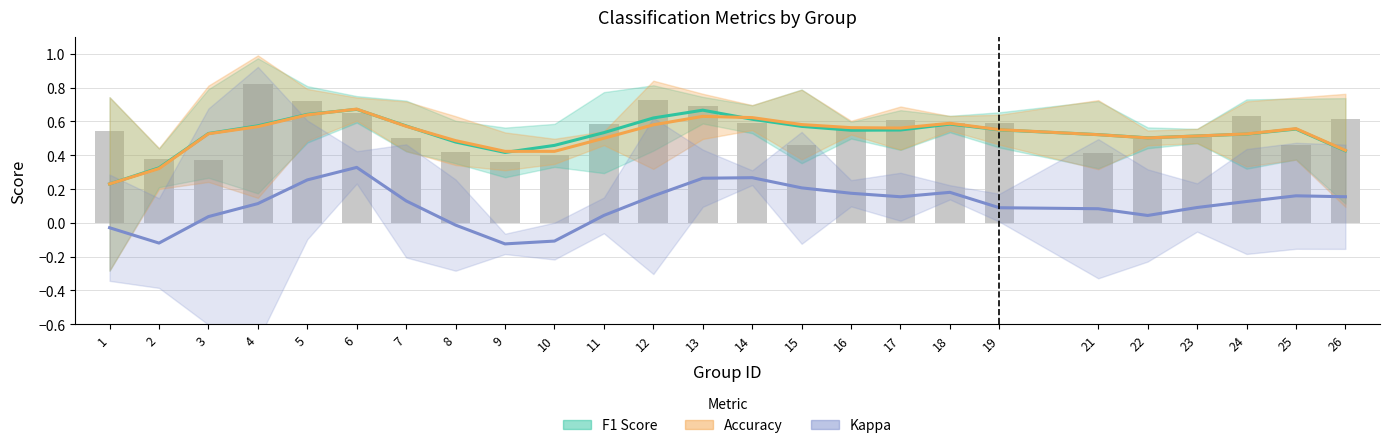

Reading left to right, list all the values displayed in this chart.

F1 Score: 1=0.2	2=0.3	3=0.5	4=0.6	5=0.6	6=0.7	7=0.6	8=0.5	9=0.4	10=0.5	11=0.5	12=0.6	13=0.7	14=0.6	15=0.6	16=0.5	17=0.5	18=0.6	19=0.5	21=0.5	22=0.5	23=0.5	24=0.5	25=0.6	26=0.4
Accuracy: 1=0.2	2=0.3	3=0.5	4=0.6	5=0.6	6=0.7	7=0.6	8=0.5	9=0.4	10=0.4	11=0.5	12=0.6	13=0.6	14=0.6	15=0.6	16=0.6	17=0.6	18=0.6	19=0.6	21=0.5	22=0.5	23=0.5	24=0.5	25=0.6	26=0.4
Kappa: 1=-0.0	2=-0.1	3=0.0	4=0.1	5=0.3	6=0.3	7=0.1	8=-0.0	9=-0.1	10=-0.1	11=0.0	12=0.2	13=0.3	14=0.3	15=0.2	16=0.2	17=0.2	18=0.2	19=0.1	21=0.1	22=0.0	23=0.1	24=0.1	25=0.2	26=0.2